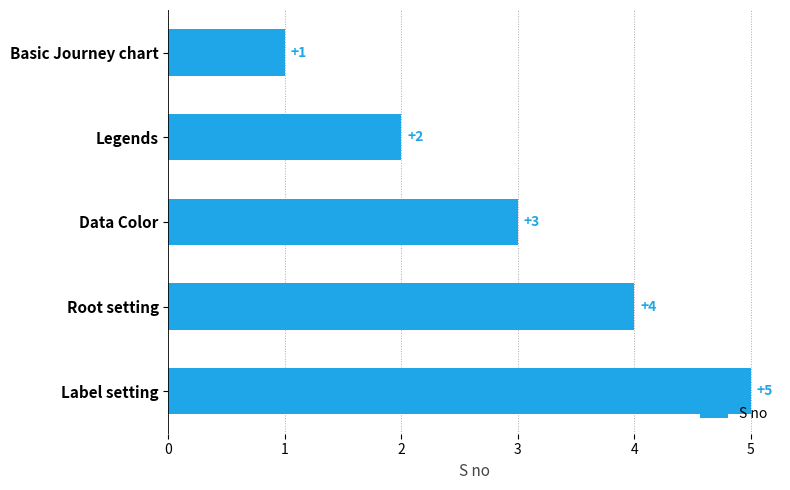

How many values are below 3?

2